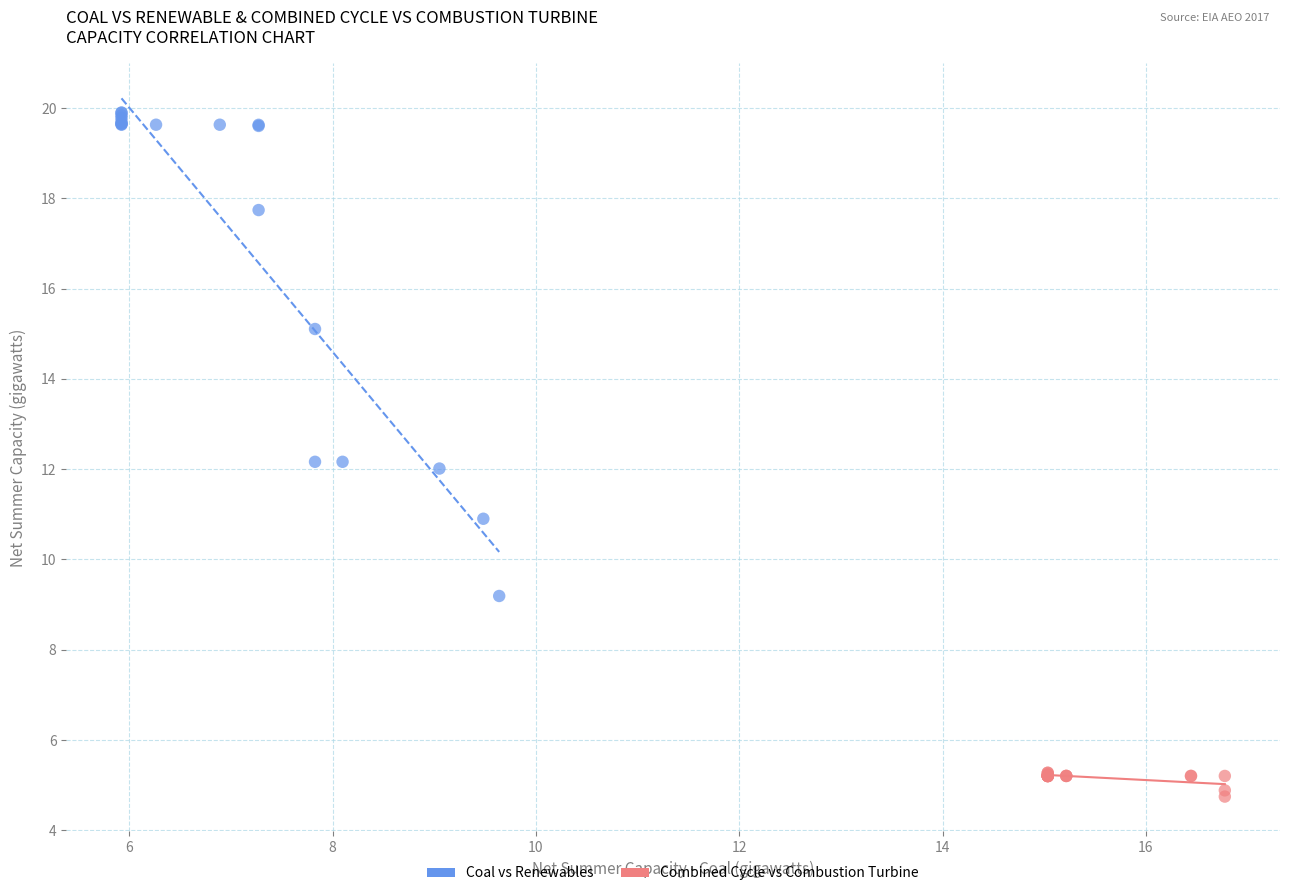

Which series has the widest spread of Y values?

Coal vs Renewables